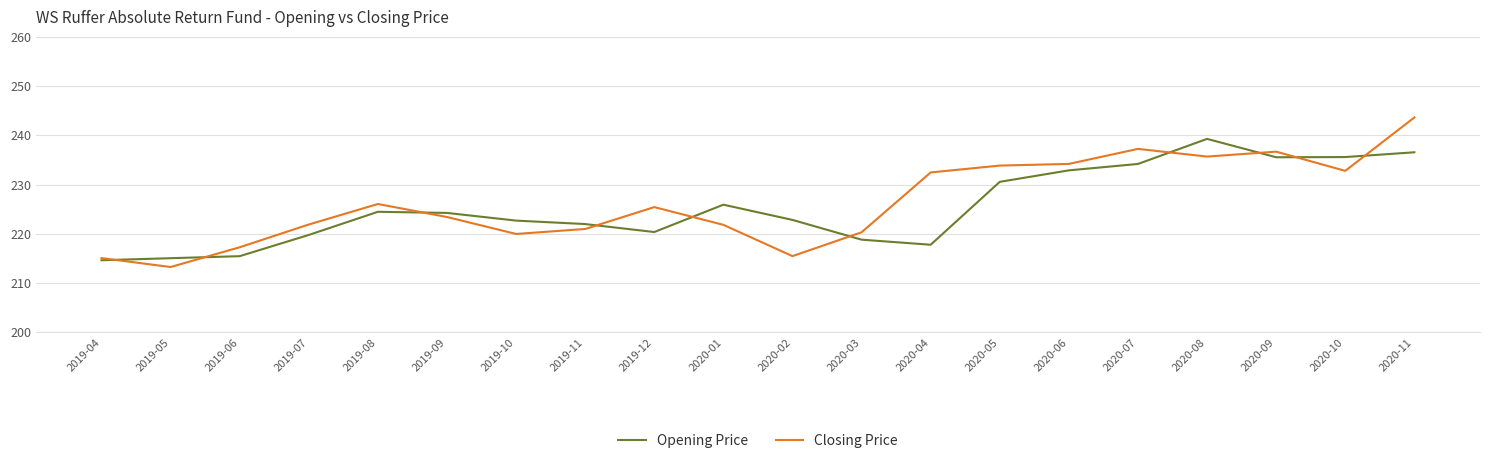

What is the difference between the maximum and second lowest values in the Opening Price series?

24.2